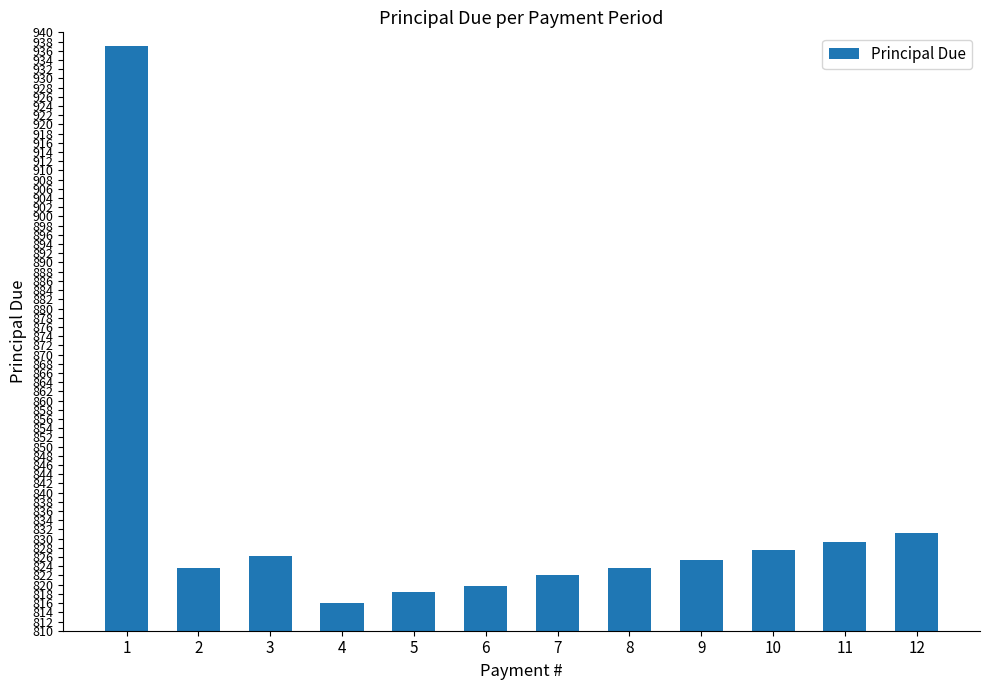

What is the ratio of the value at 12 to the value at 8?

1.0